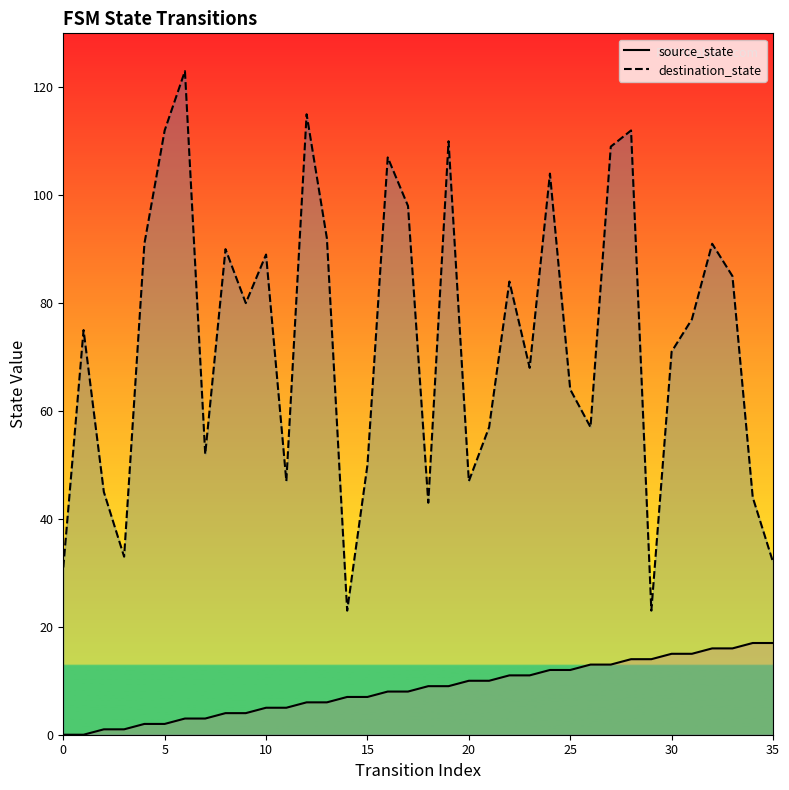

How many values in the destination_state series are below 77?

18